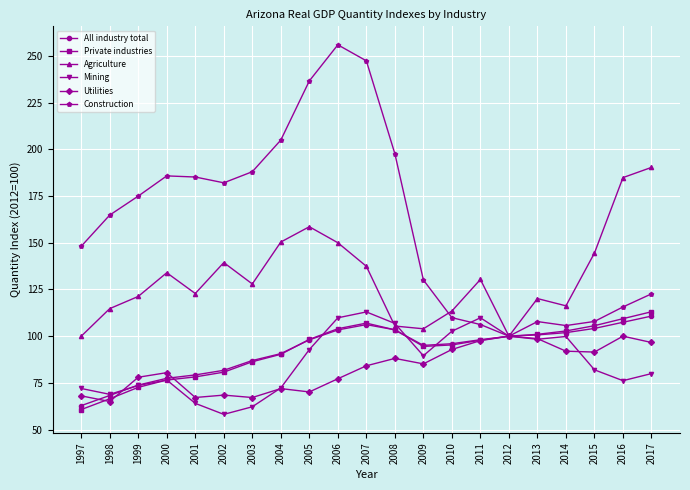

Which series has the largest total across all categories?

Construction